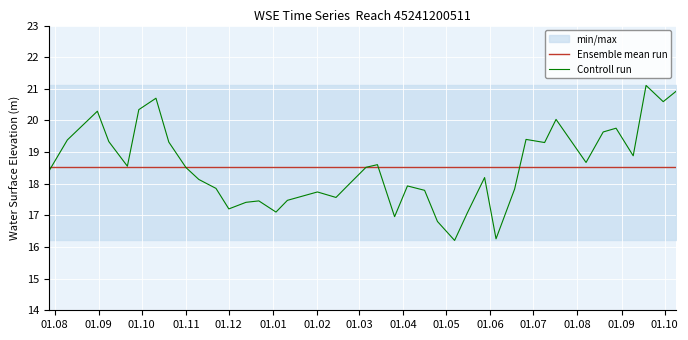

What is the minimum value for Controll run?

16.2